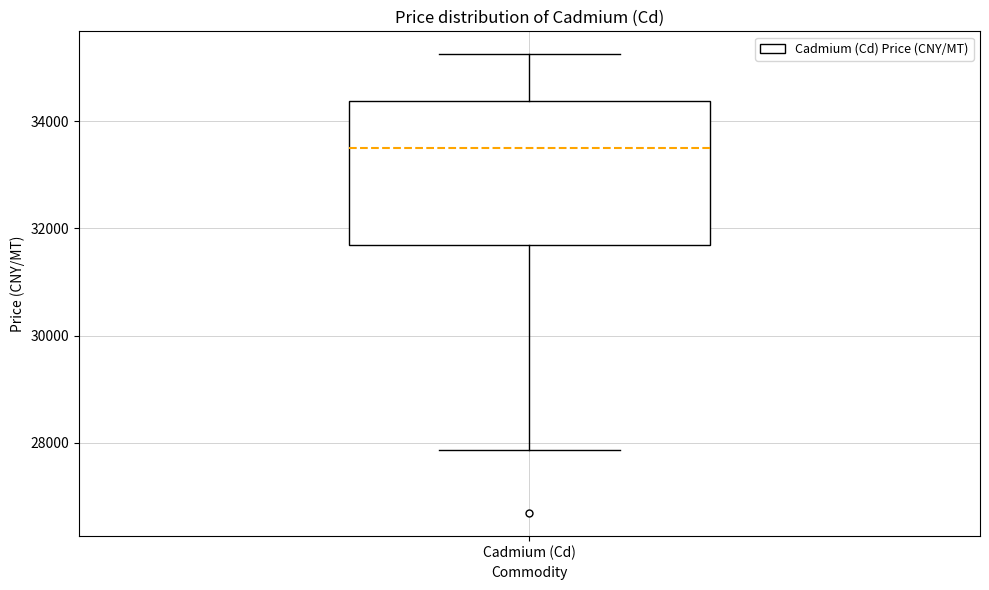

Transcribe this box plot: give where the median line is, the range the box spans, and where the two whiskers end, as read against the y-axis. The values are not printed on the chart, so give them approximately, as read against the axis.

median 33400, box 31600 to 34400, whiskers 27800 to 35200